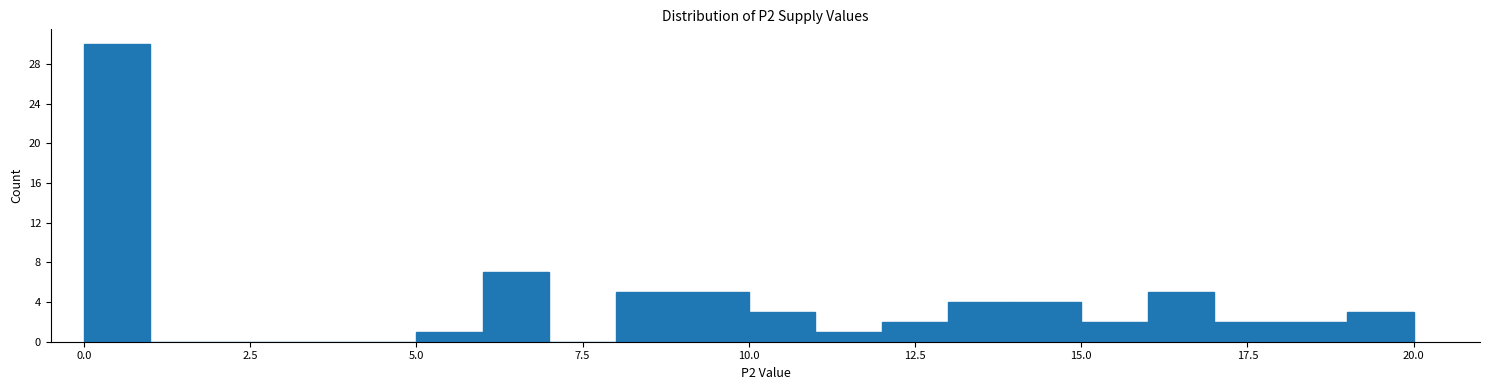

Around what value on the x-axis is the tallest bar? Give the approximate position of its centre, as read against the axis.

0.5